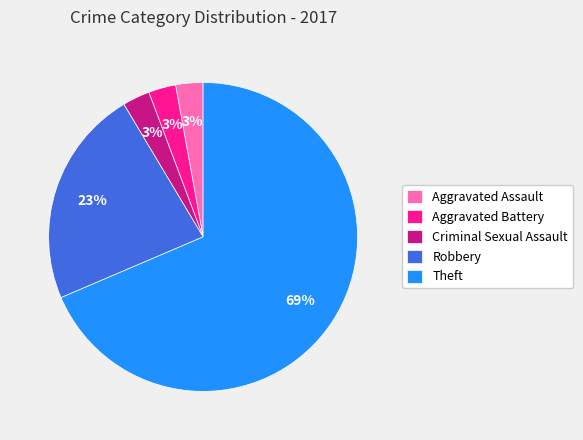

Which slice represents more than half of the pie?

Theft